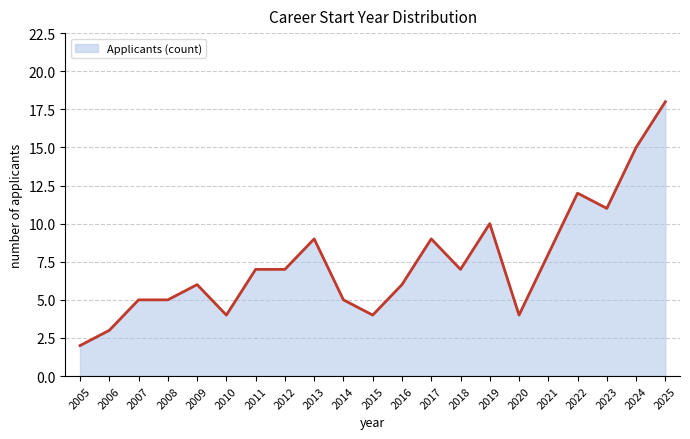

Reading left to right, what are all the values shown in this chart?

2005=2	2006=3	2007=5	2008=5	2009=6	2010=4	2011=7	2012=7	2013=9	2014=5	2015=4	2016=6	2017=9	2018=7	2019=10	2020=4	2021=8	2022=12	2023=11	2024=15	2025=18